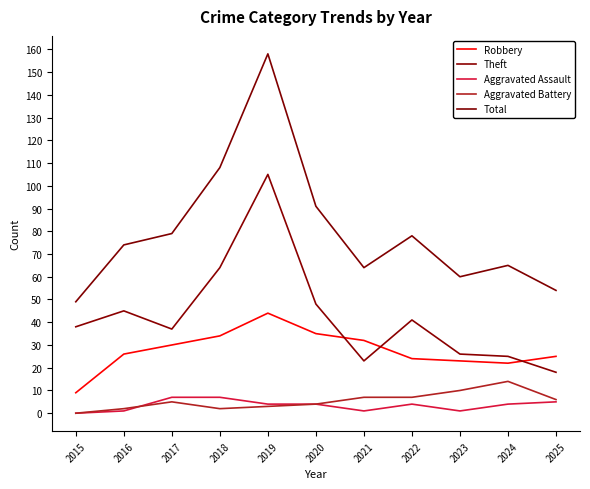

Is this an area chart (filled region under the line)?

No